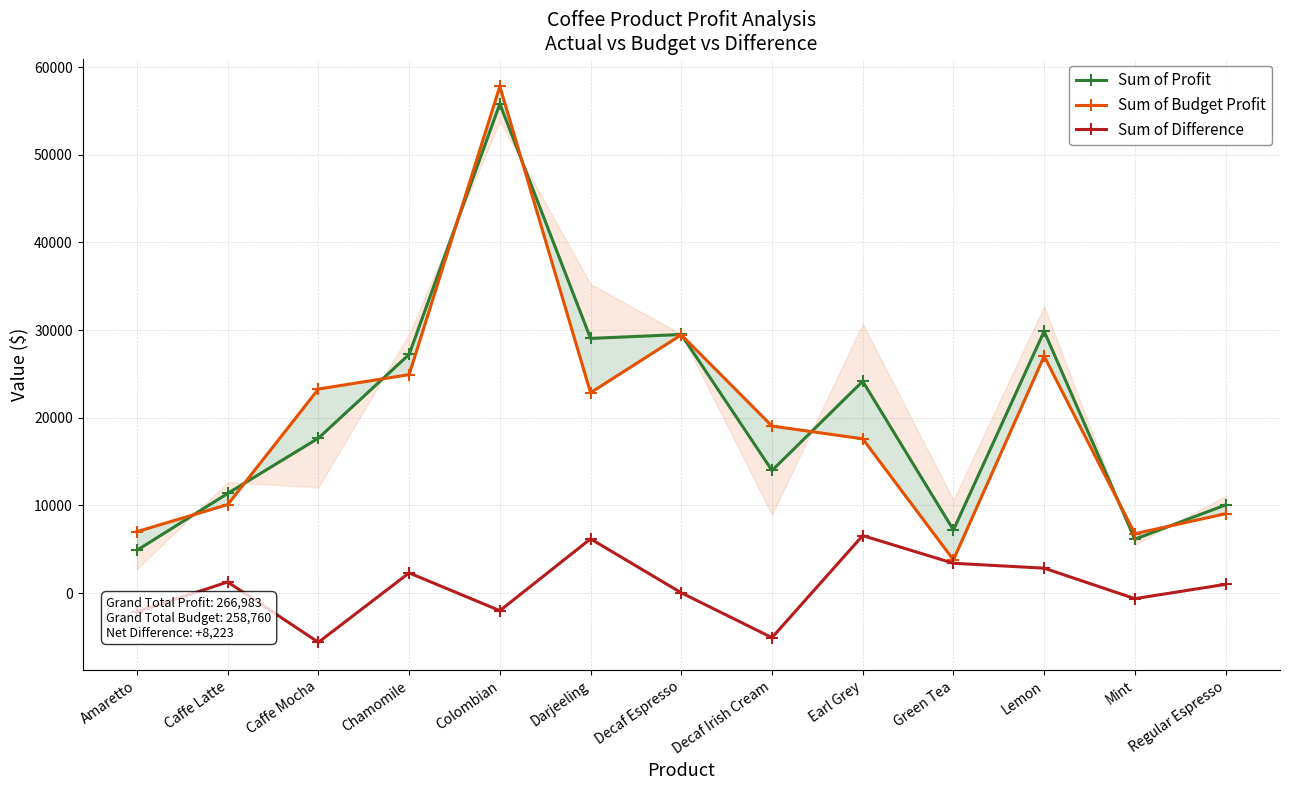

At which label is Sum of Difference closest to 481?

Decaf Espresso